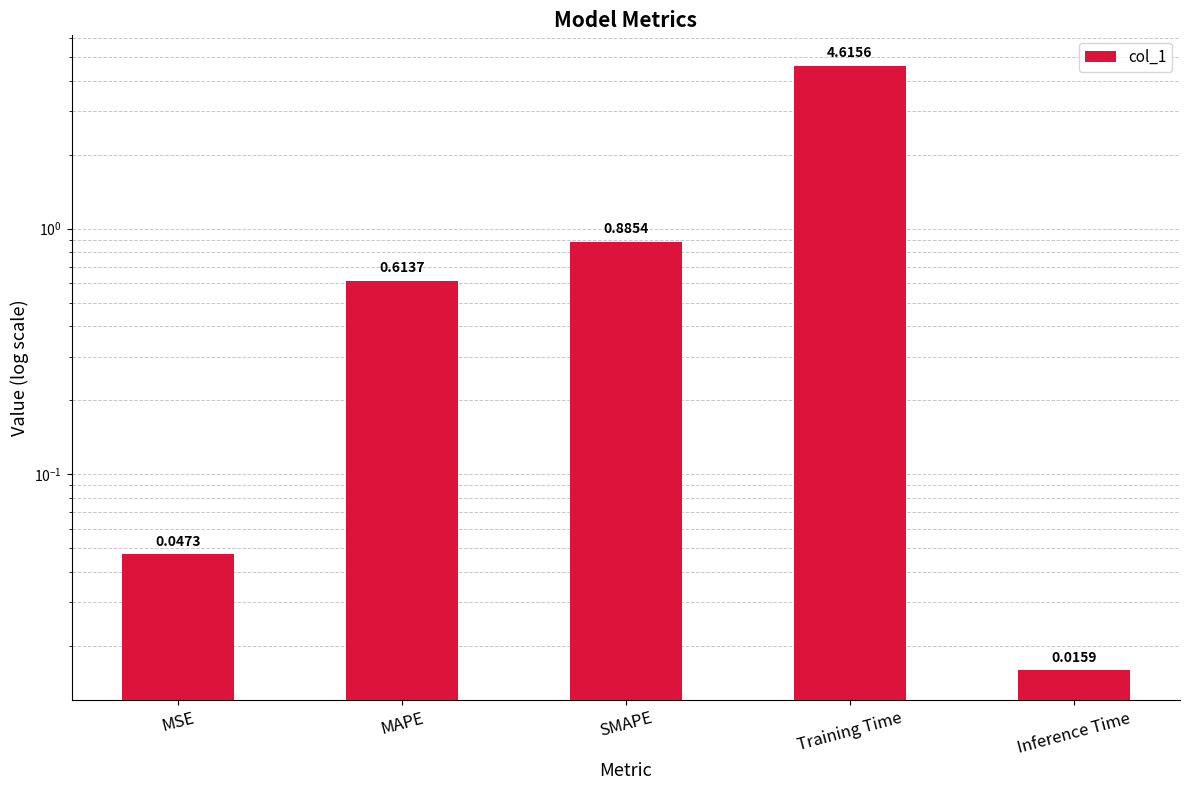

What is the label of the 4th bar from the right?

MAPE